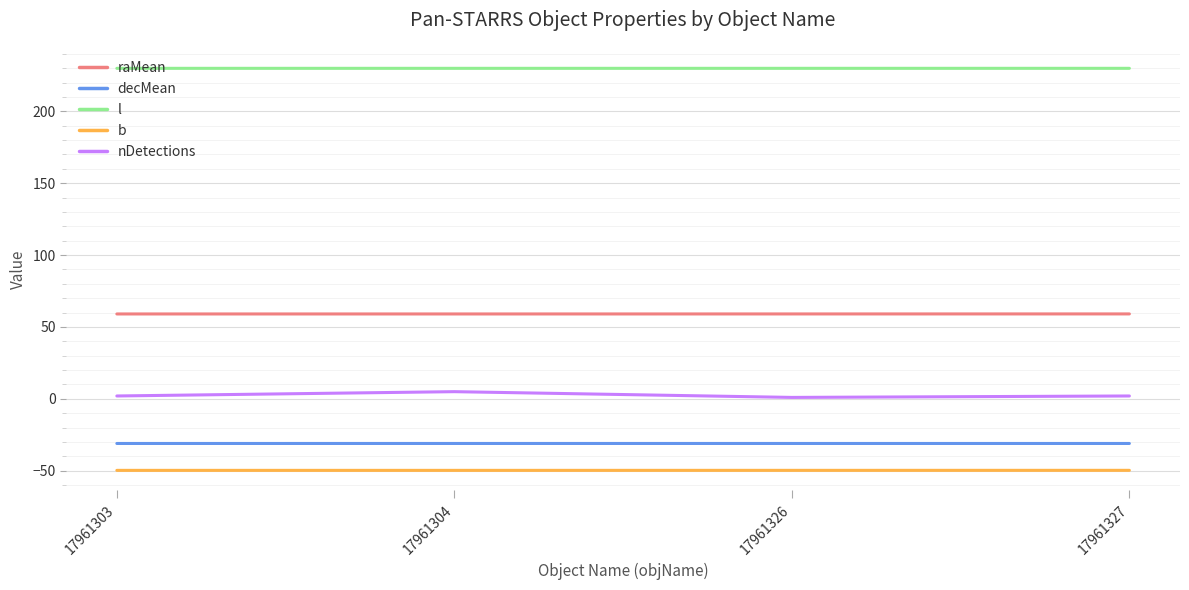

What is the total value across all series at 17961303?

210.1